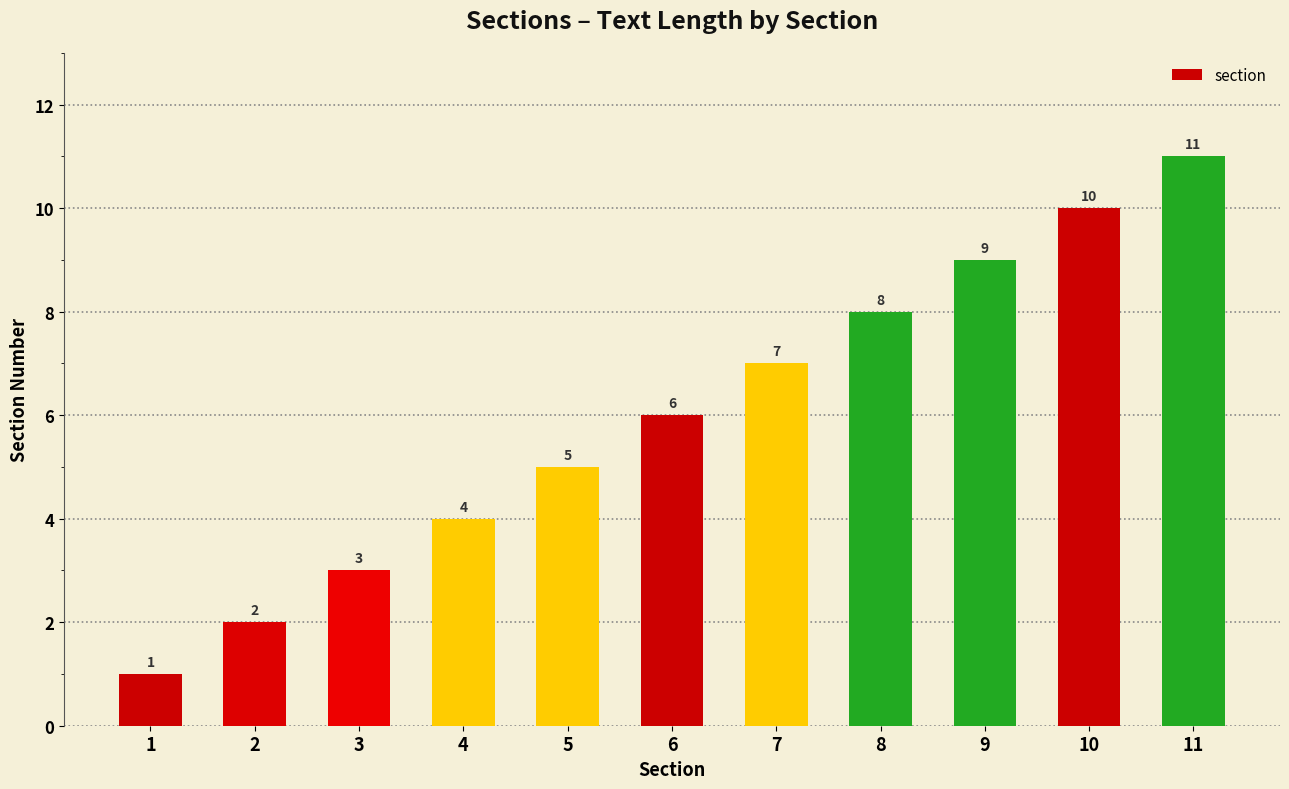

Reading left to right, transcribe all the data shown in this chart.

1=1	2=2	3=3	4=4	5=5	6=6	7=7	8=8	9=9	10=10	11=11